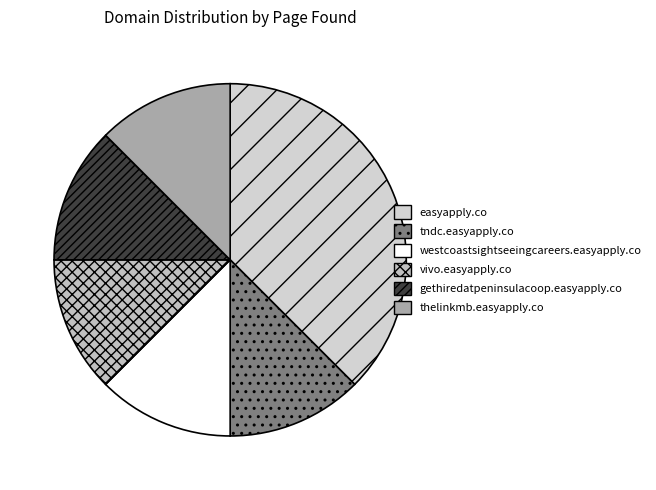

How many slices are in this pie chart?

6